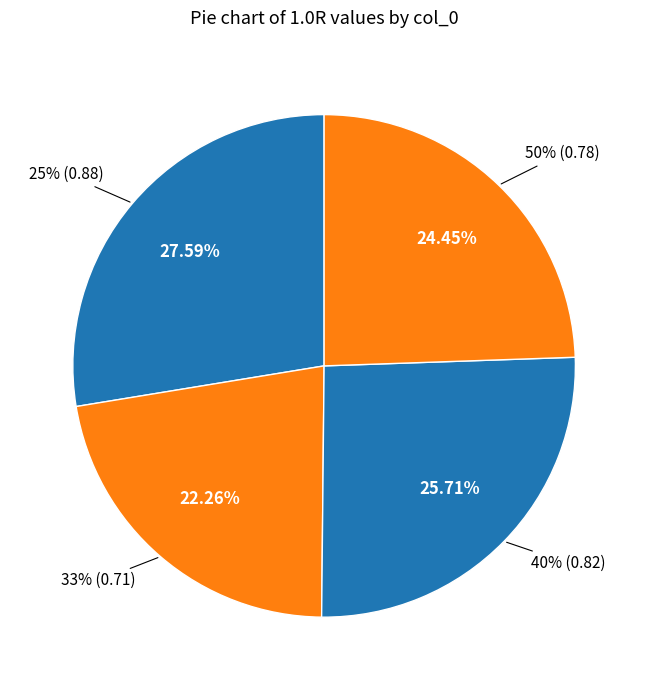

To the nearest percent, what is the average slice percentage?

25%